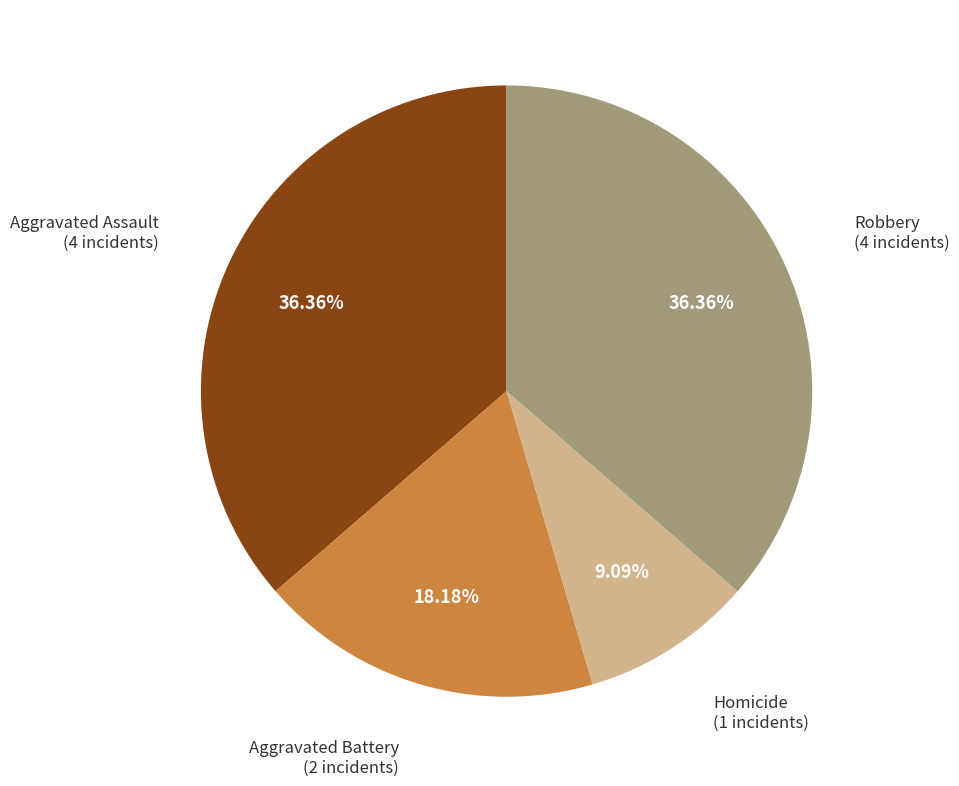

Does any single category account for the majority?

No